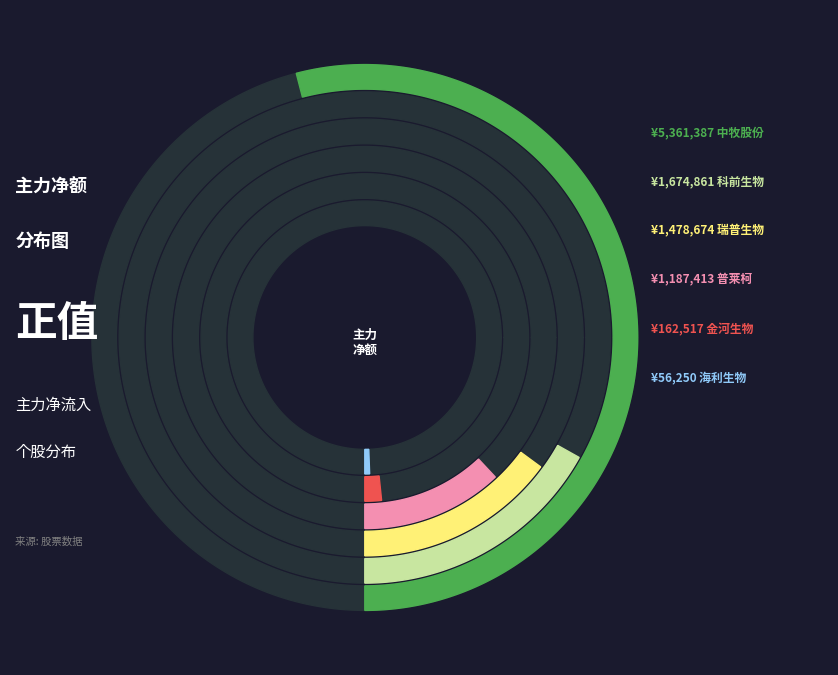

What percentage is the 科前生物 slice, to the nearest percent?

17%